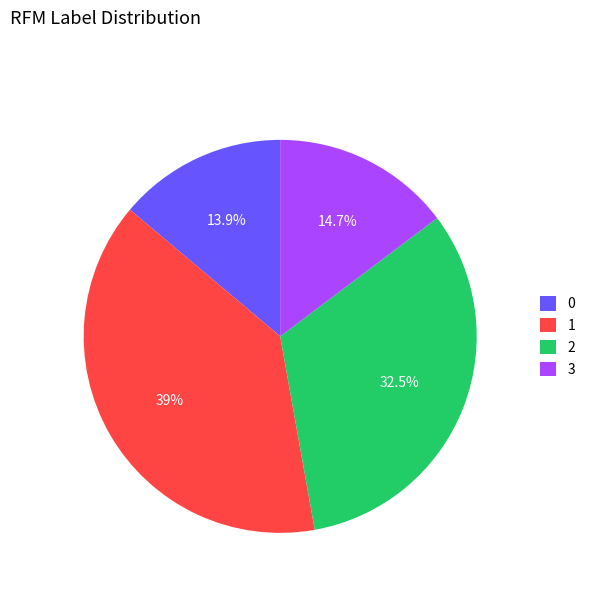

Which slice is the smallest?

0